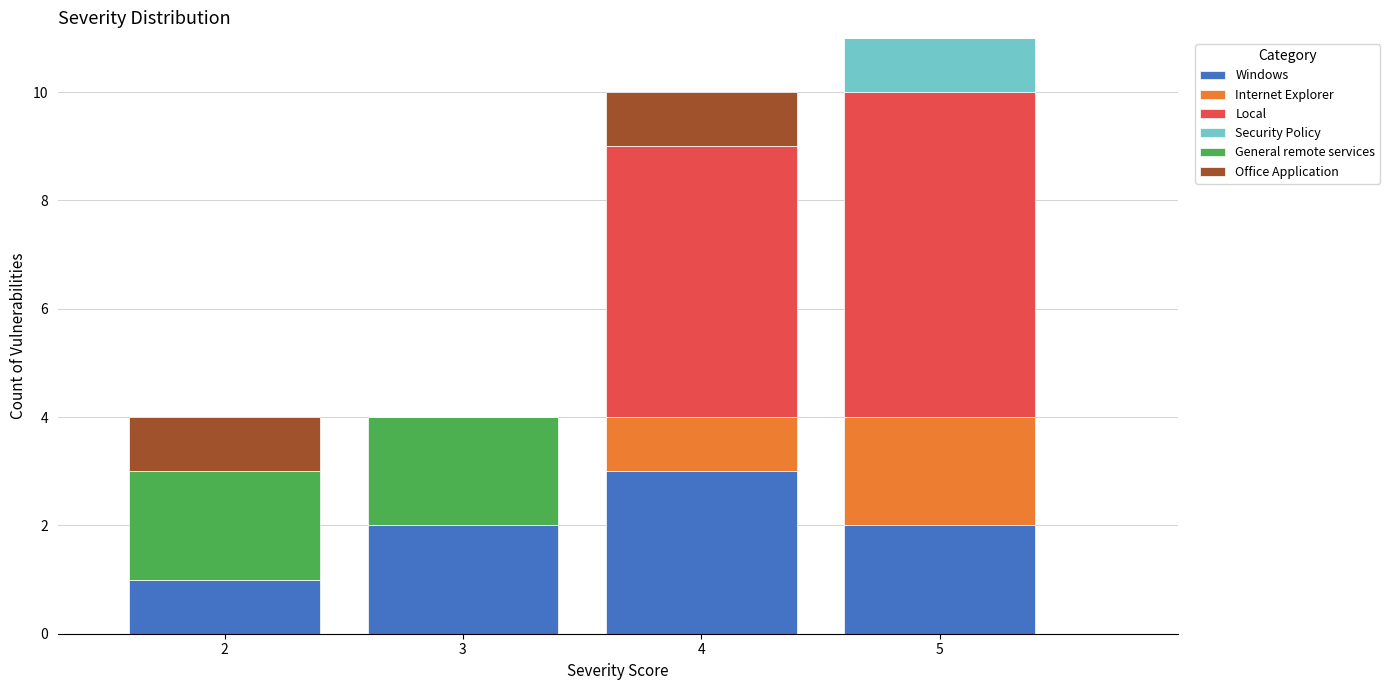

Reading left to right, transcribe the values for Windows.

2=1	3=2	4=3	5=2